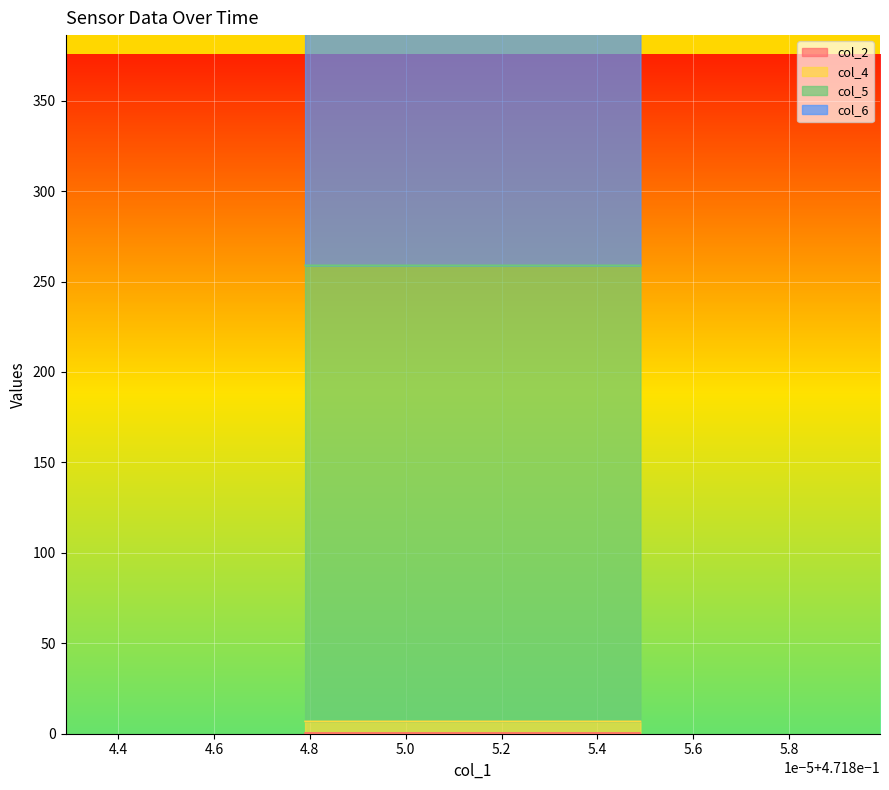

True or false: col_4 and col_6 intersect in this chart.

False